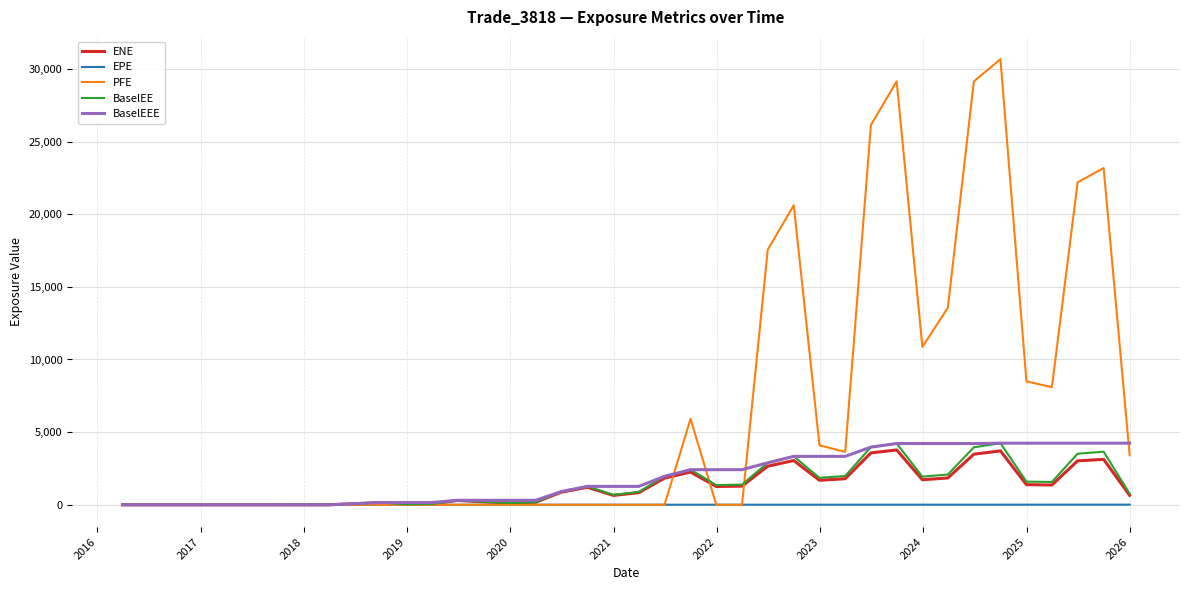

Which series has the largest total across all categories?

PFE